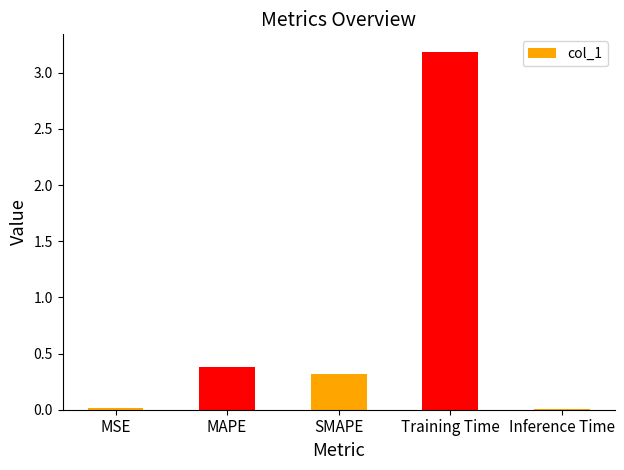

Which has a higher value, MAPE or Training Time?

Training Time